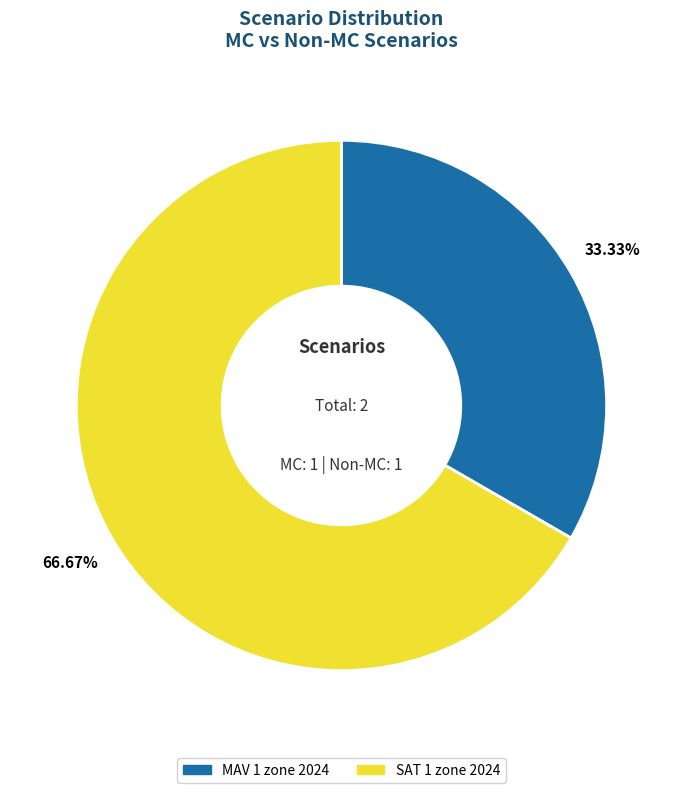

Is it true that MAV 1 zone 2024 is 33% of the pie?

True